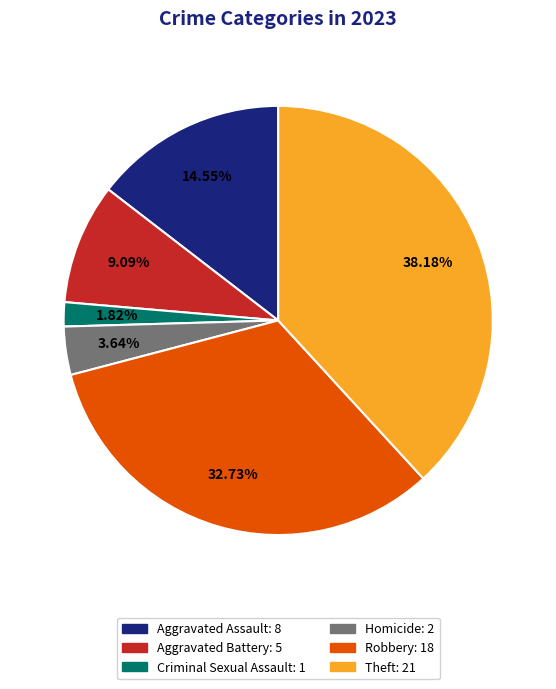

Do Theft and Robbery together represent more than half of the pie?

Yes